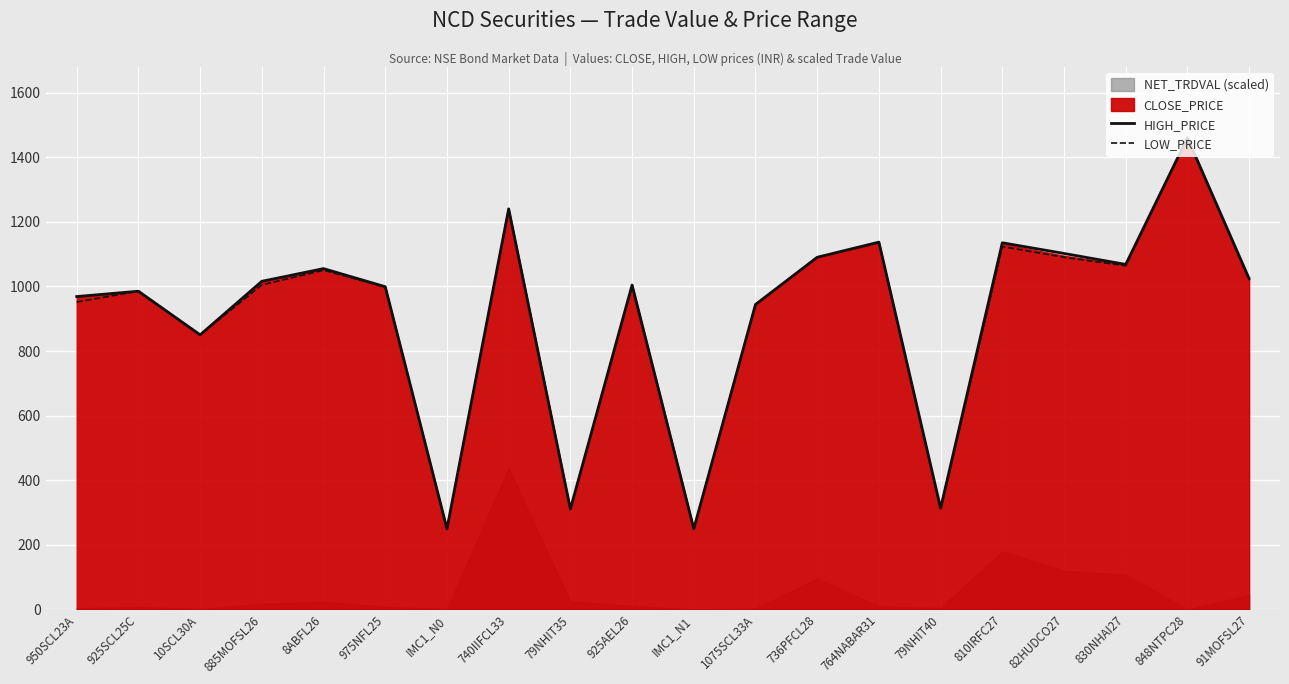

Between 740IIFCL33 and 925SCL25C, which is larger?

740IIFCL33